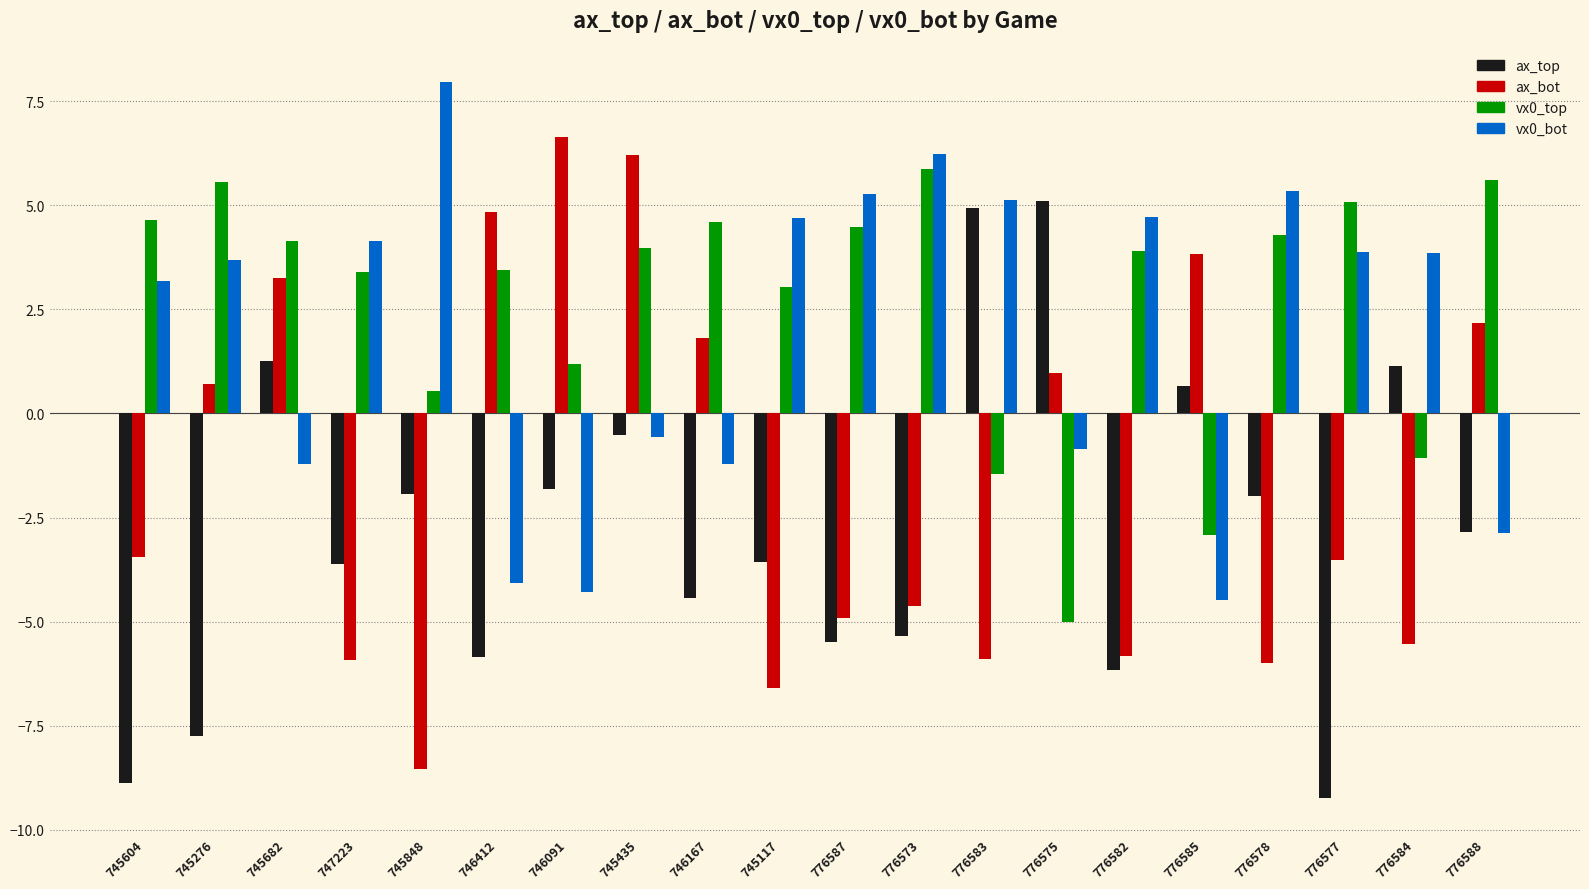

True or false: ax_top has a value of -0.8 at 747223.

False